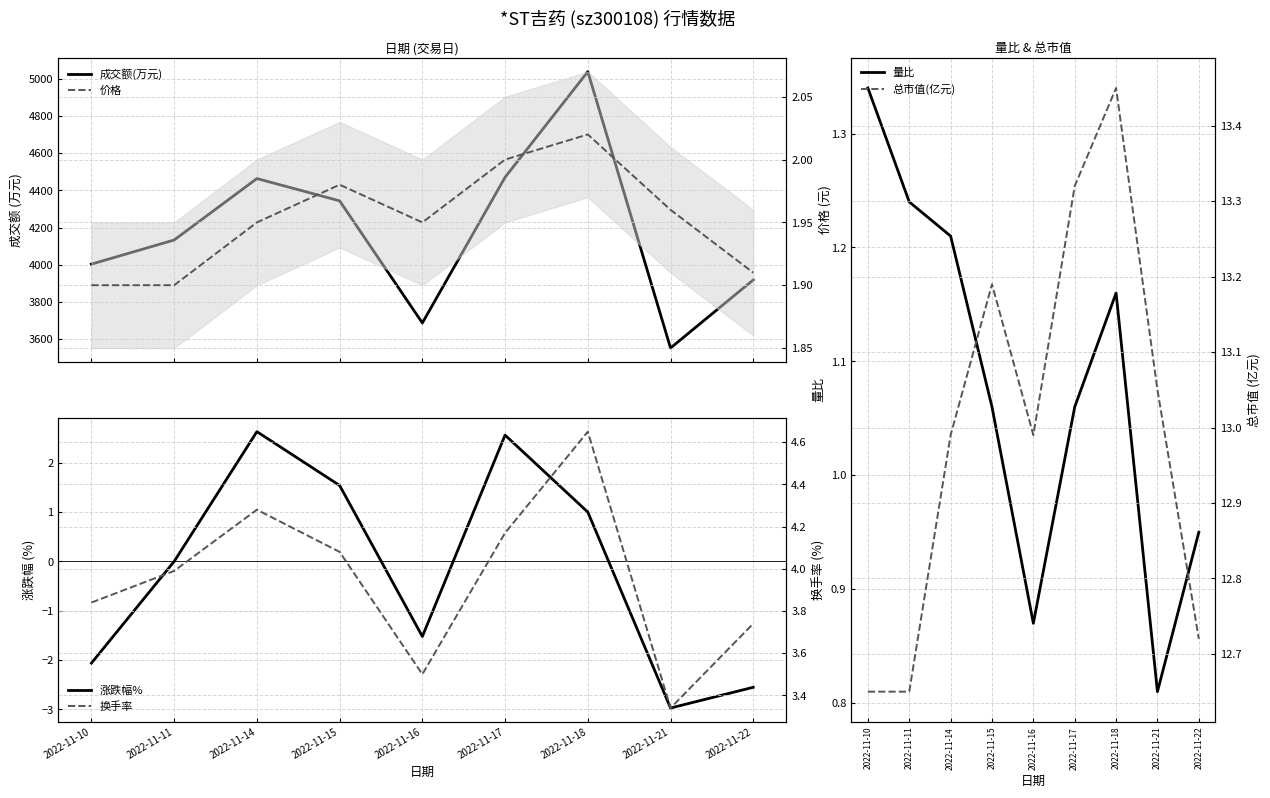

True or false: 涨跌幅% has more than 2 interior local peaks.

False